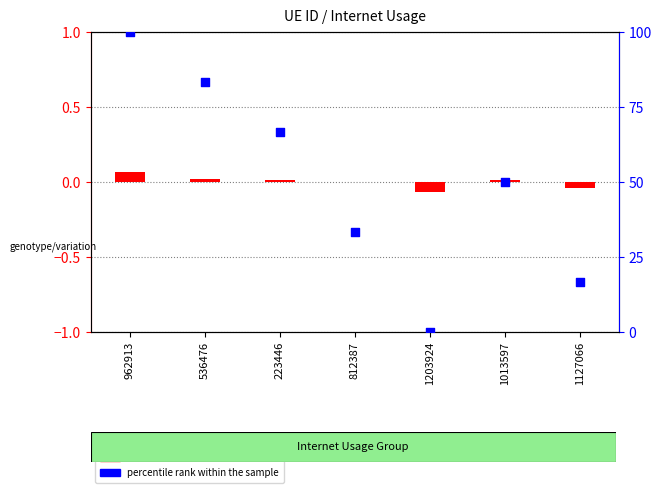

At how many categories does at least one series exceed 4?

6